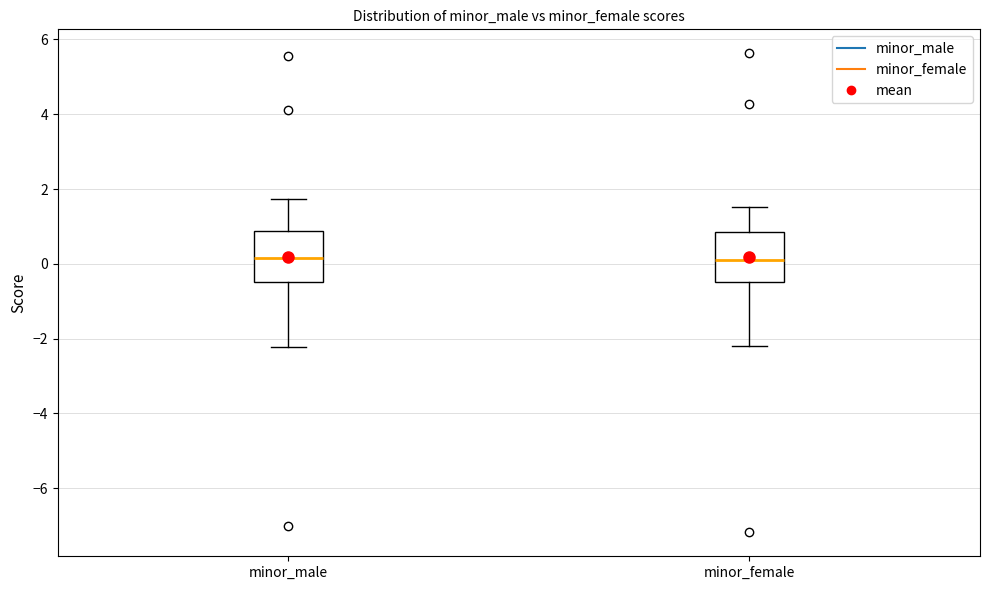

Where is the lower edge of the box for minor_male on the y-axis? The values are not printed on the chart, so give them approximately, as read against the axis.

-0.4